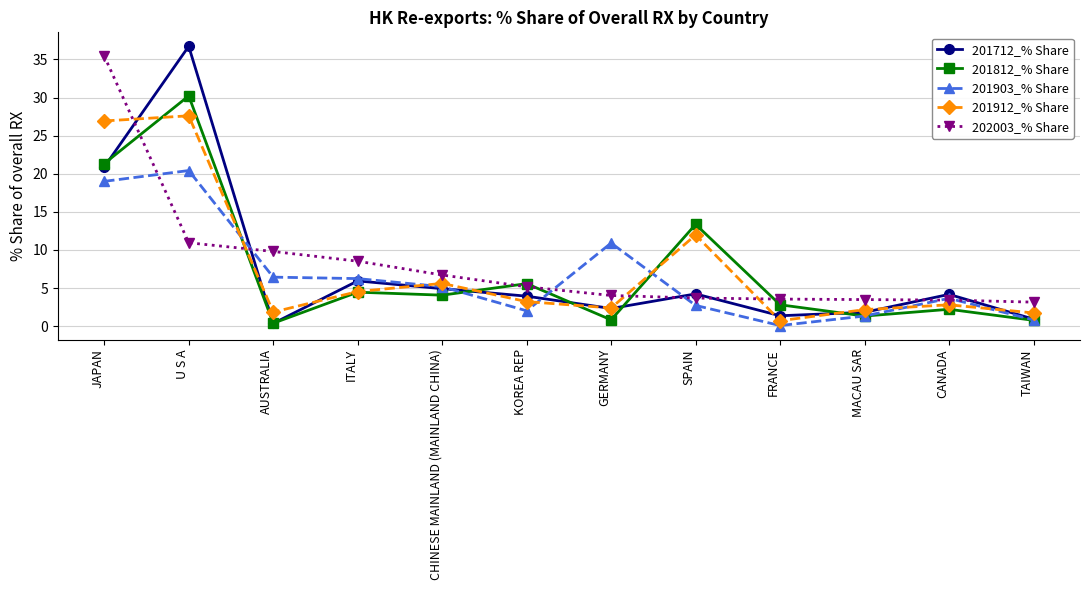

At which category does the chart reach its peak across all series?

U S A